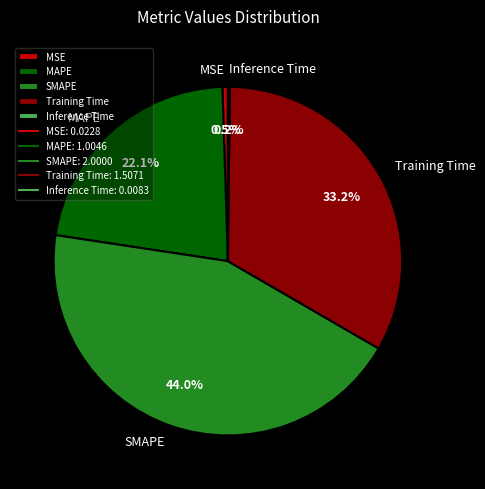

Is it true that SMAPE is 44% of the pie?

True